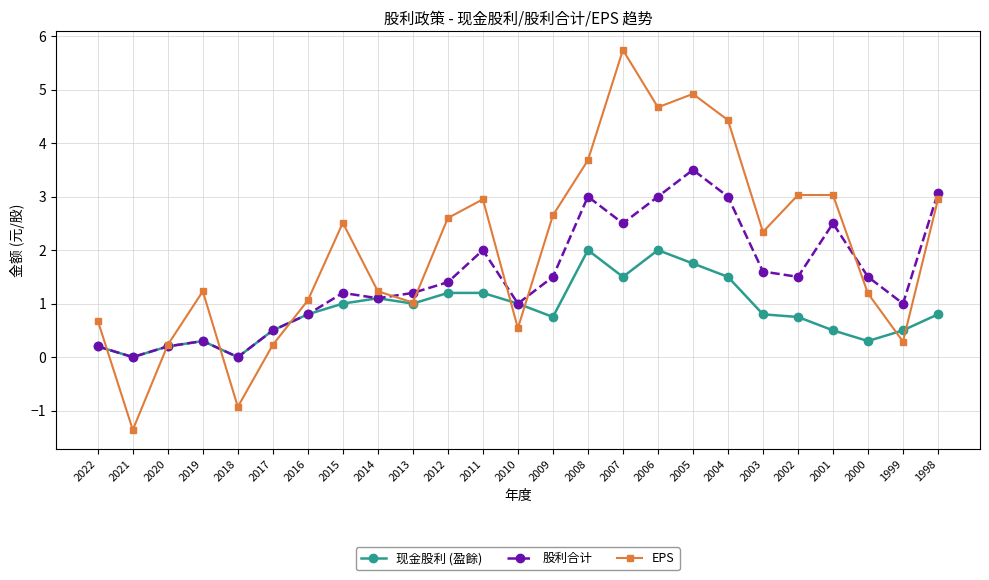

How many categories are shown in the chart?

25